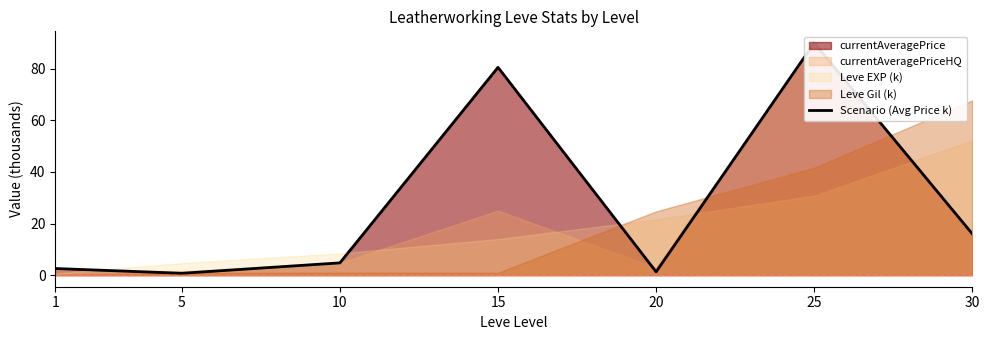

Is it true that the value at 20 is 2.0?

False